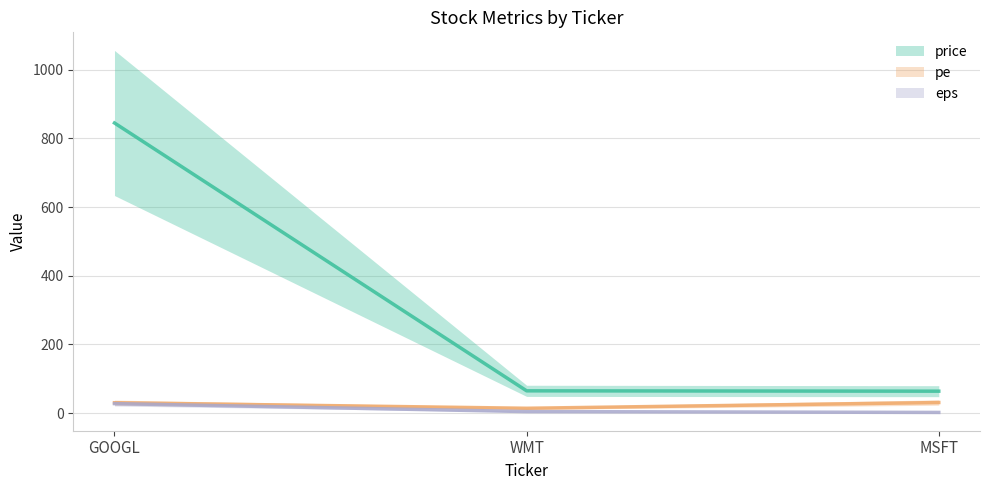

How many categories are shown in the chart?

3